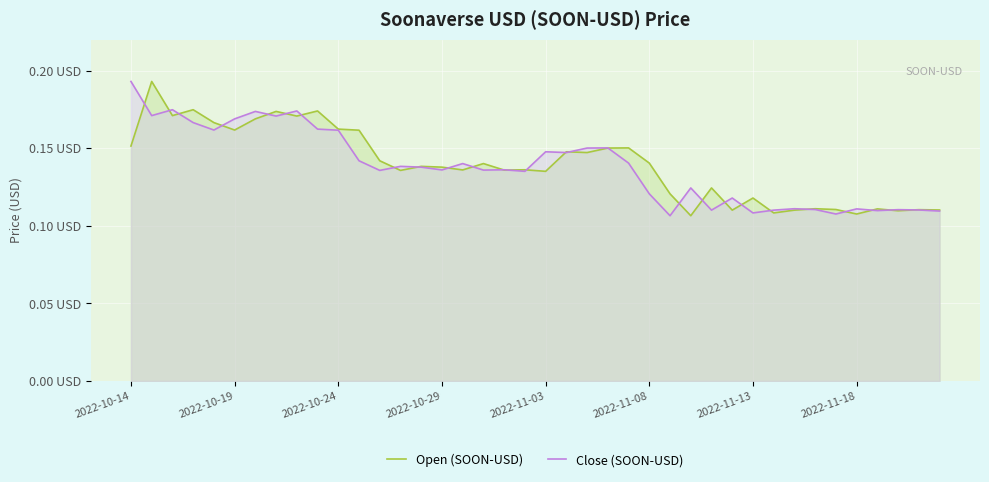

What are all the series names shown in the legend?

Open (SOON-USD), Close (SOON-USD)